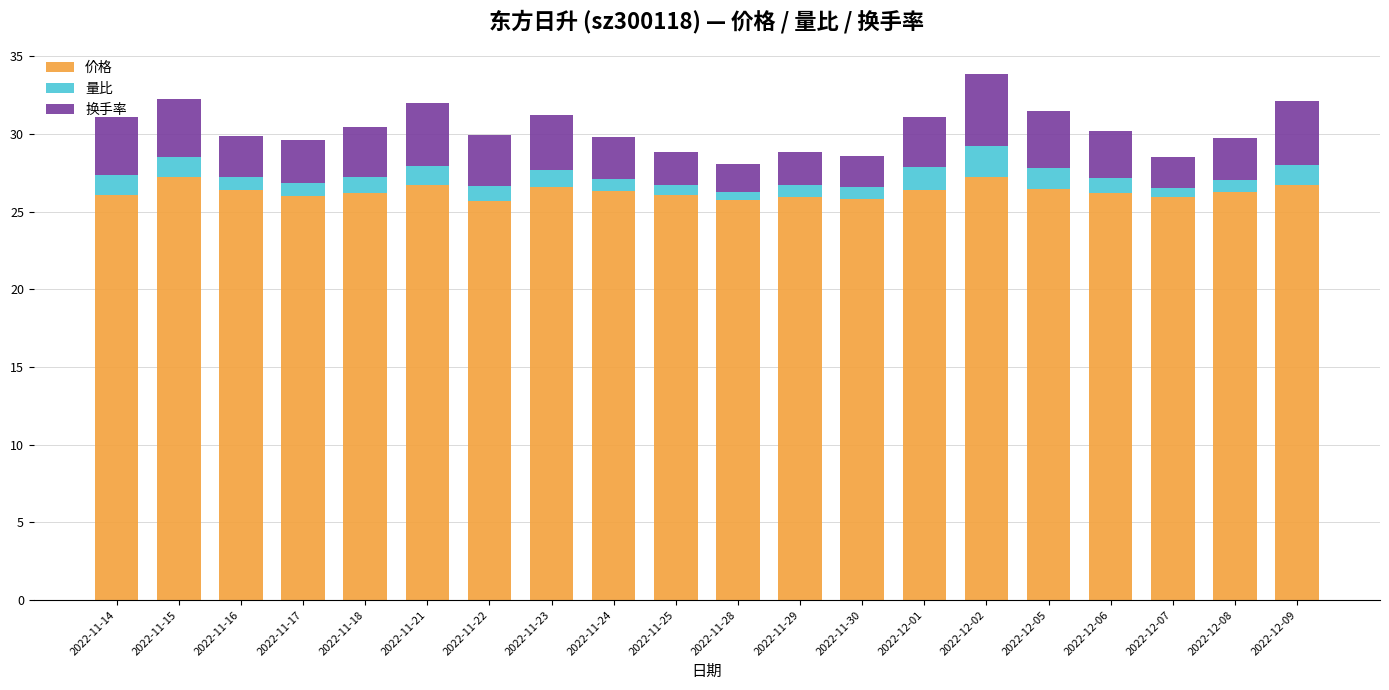

What are all the series names shown in the legend?

价格, 量比, 换手率